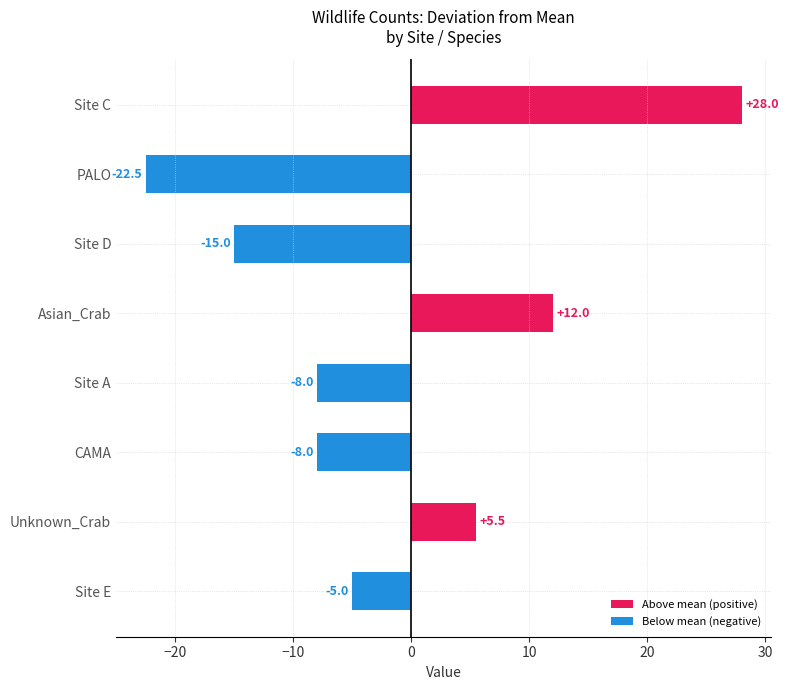

True or false: the data shows -12.6 at PALO.

False